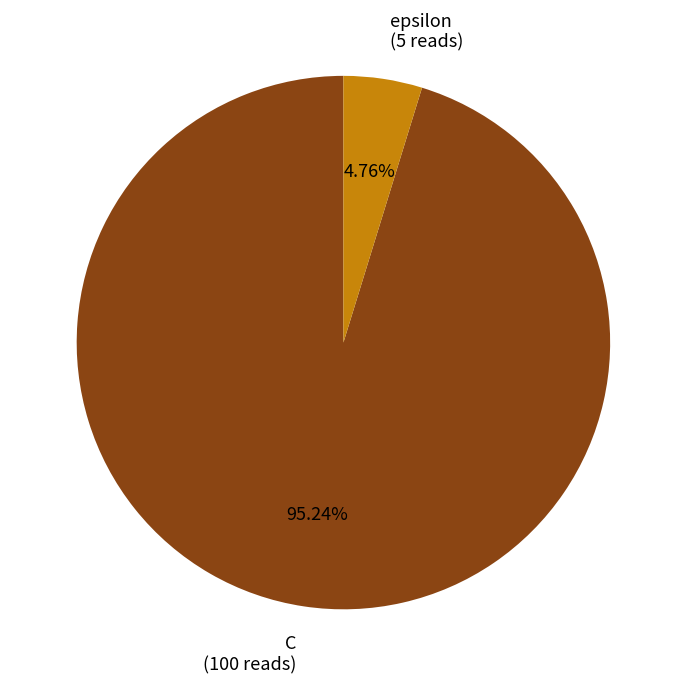

Does epsilon represent more than half of the total?

No